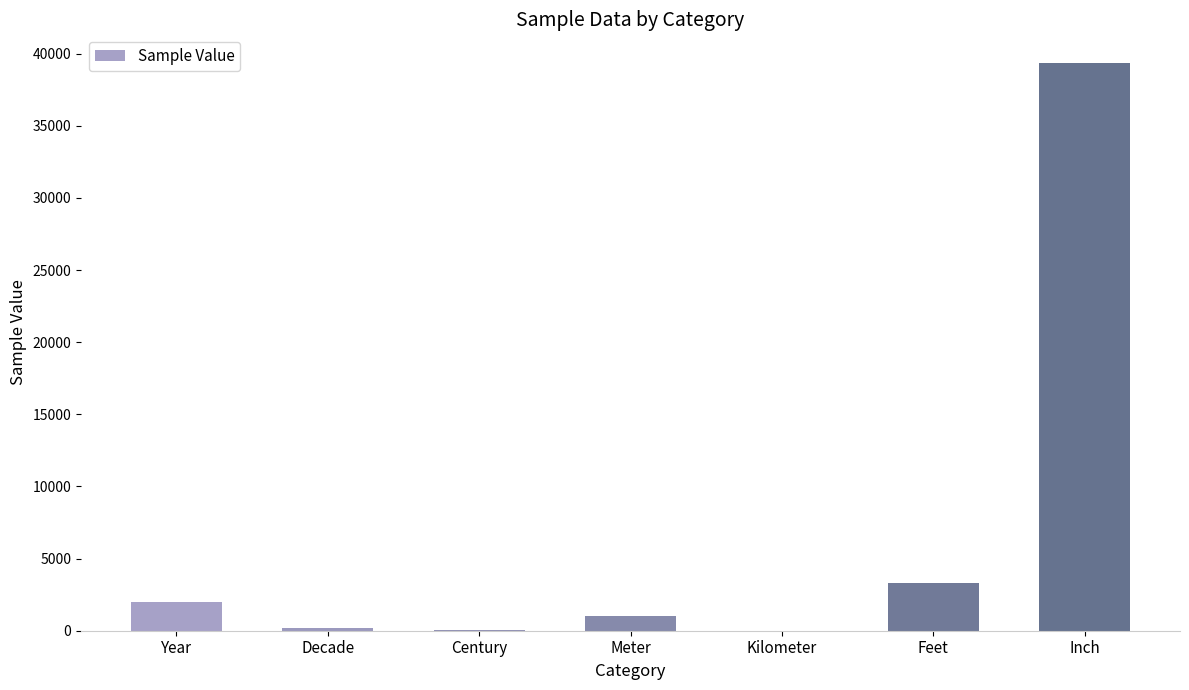

Which label corresponds to the largest value in the chart?

Inch